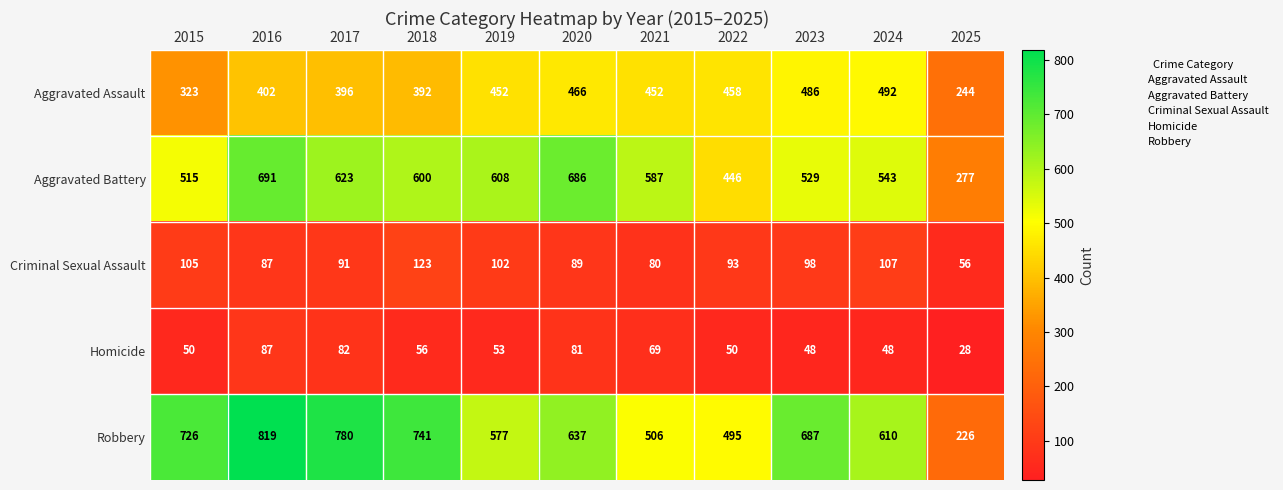

List the series in order of their peak value, lowest first.

Homicide, Criminal Sexual Assault, Aggravated Assault, Aggravated Battery, Robbery